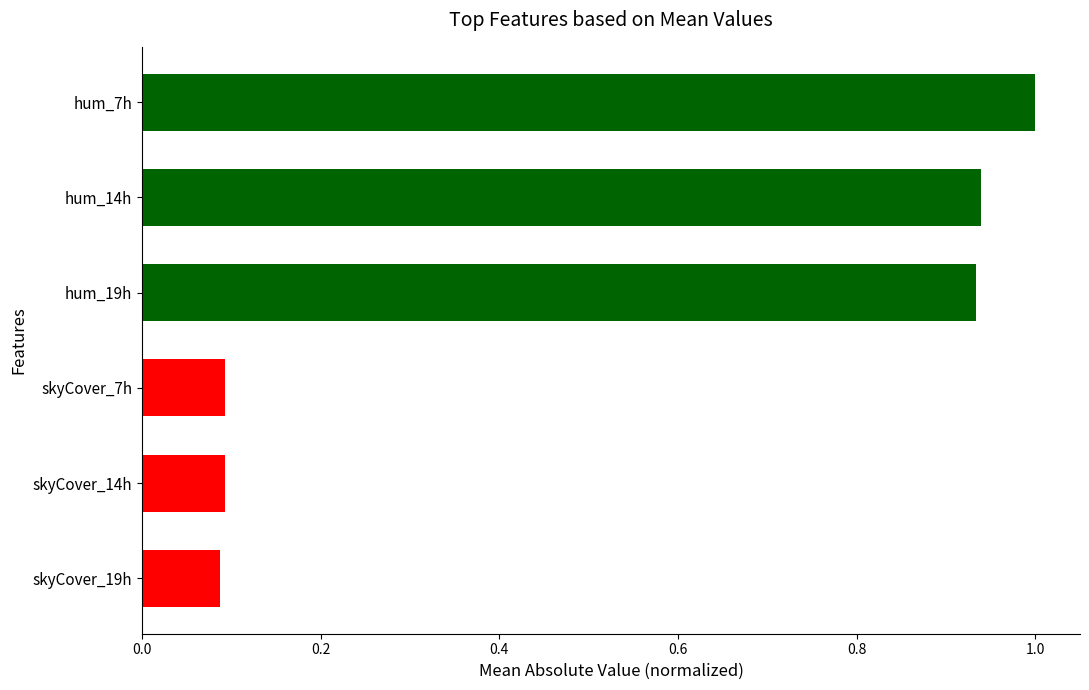

Which has a higher value, hum_7h or hum_19h?

hum_7h